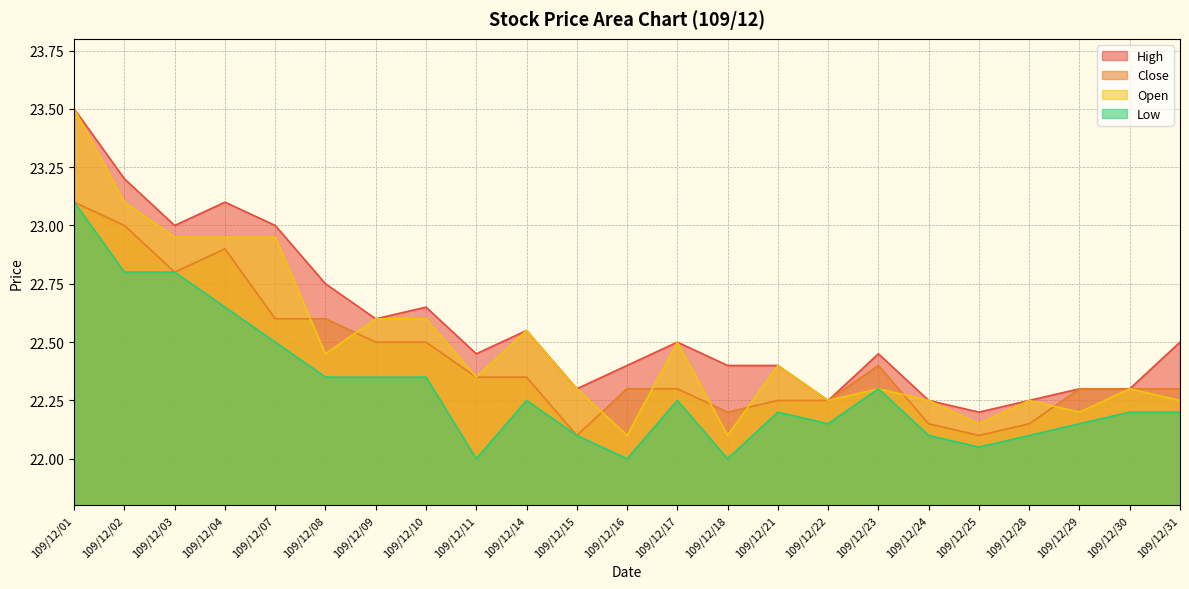

Rank the series by their average value, from highest to lowest.

High, Open, Close, Low